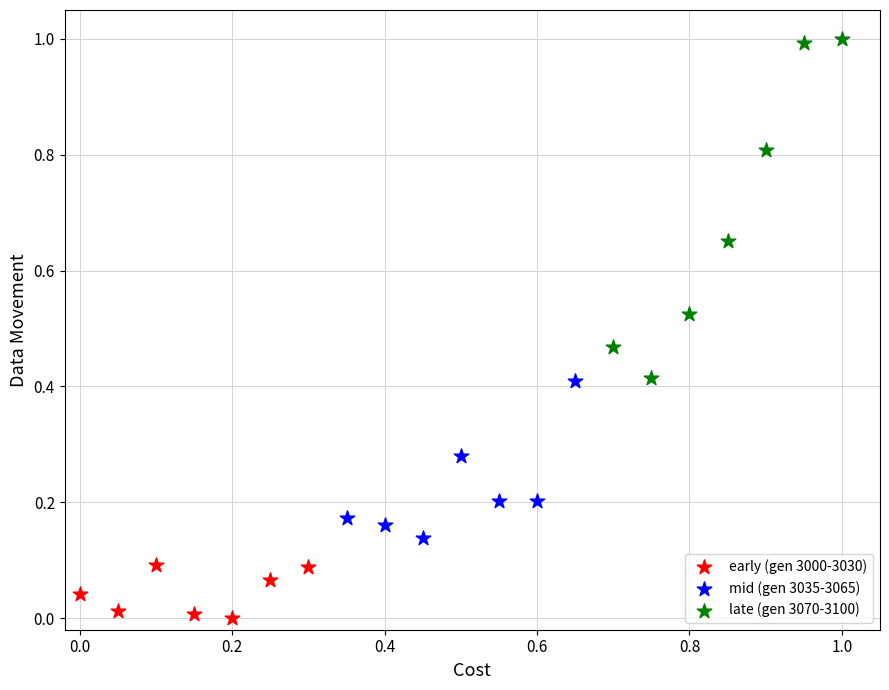

What are all the series names shown in the legend?

early (gen 3000-3030), mid (gen 3035-3065), late (gen 3070-3100)